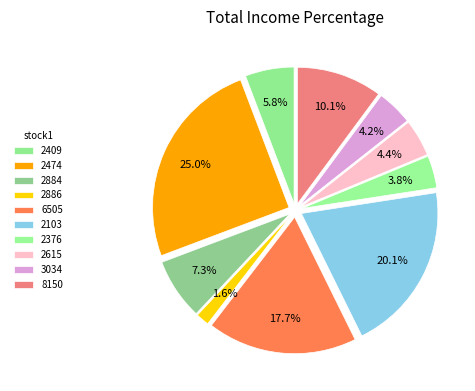

What is the ratio of the value at 2409 to the value at 8150?

0.6